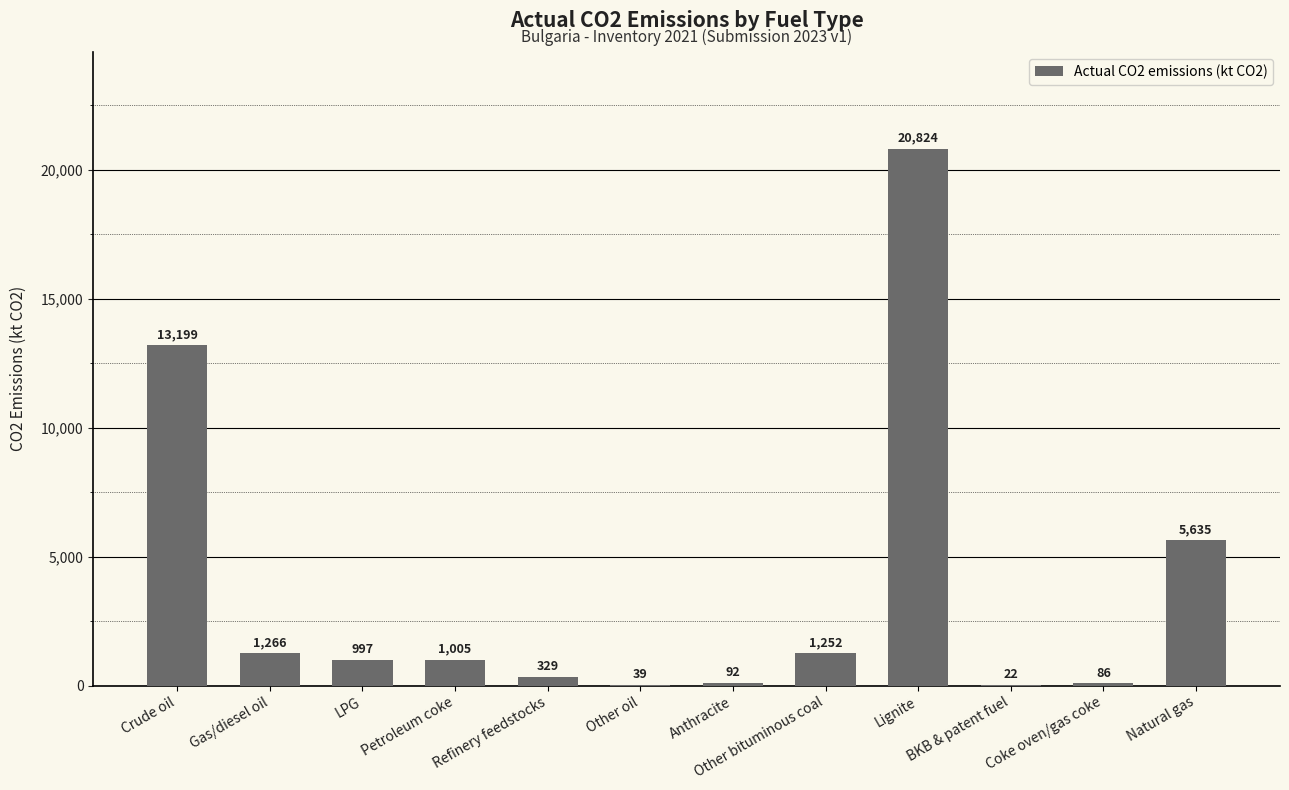

Is it true that the value at Refinery feedstocks is 328.7?

True